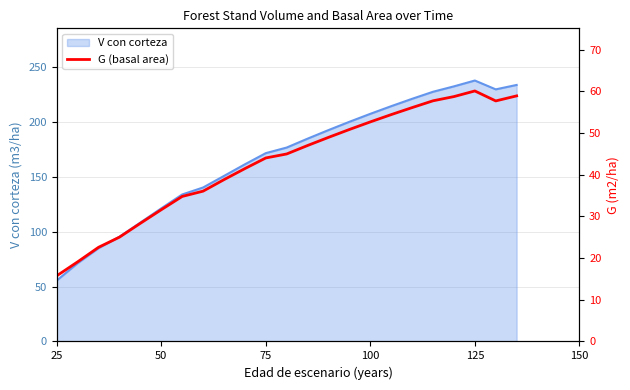

True or false: the data has more than 2 interior local peaks.

False